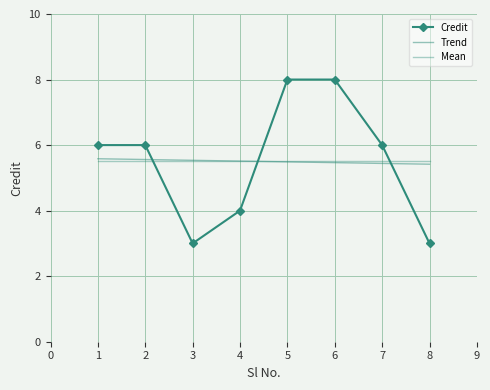

How many Credit values are between 4 and 8?

6